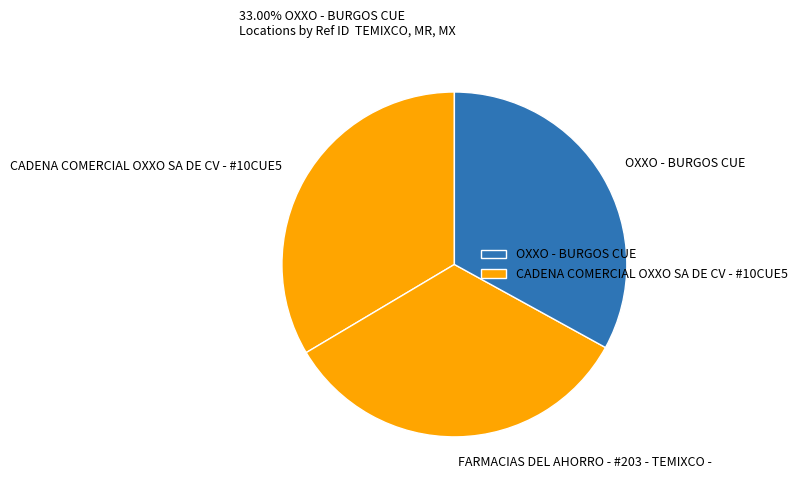

Does any single category account for the majority?

No